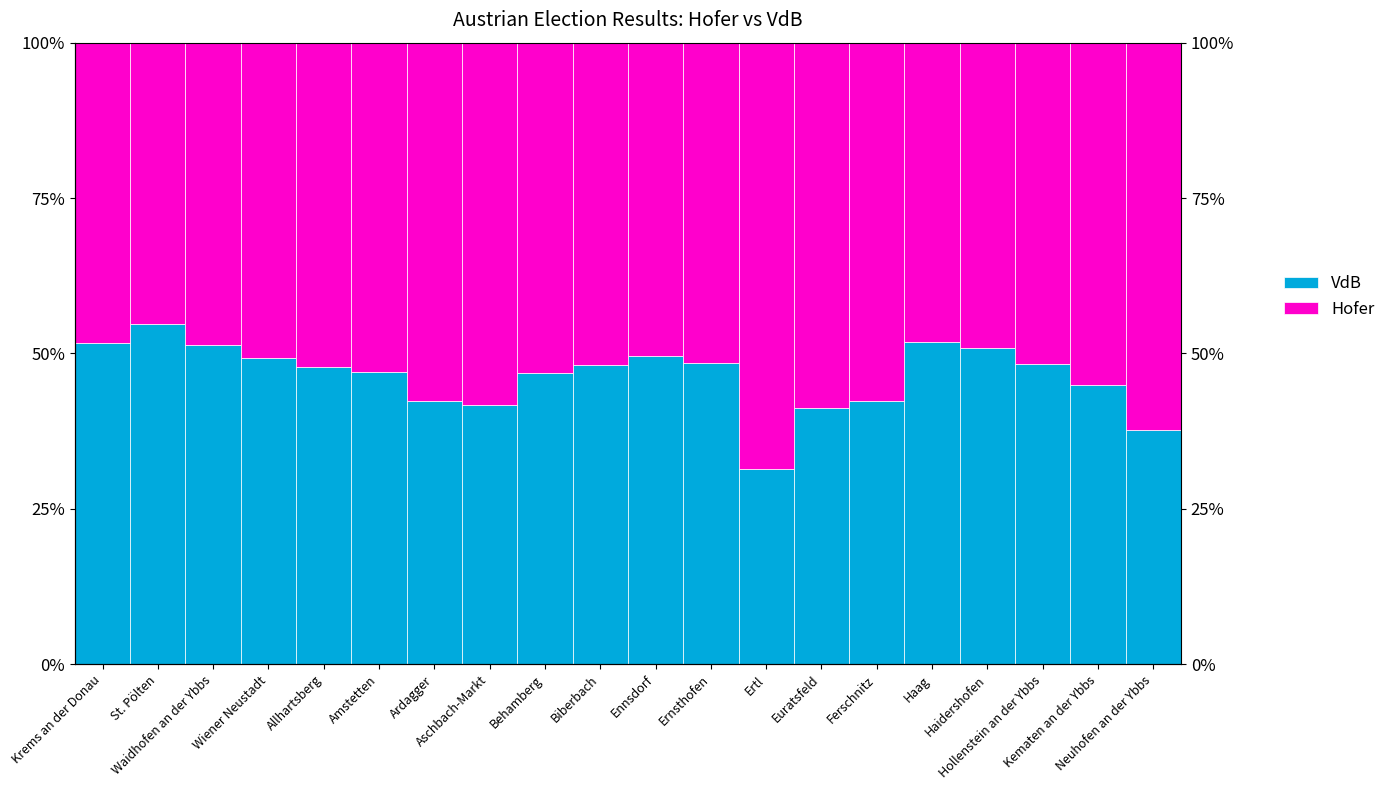

What is the difference between the highest and lowest values at Kematen an der Ybbs?

10.1